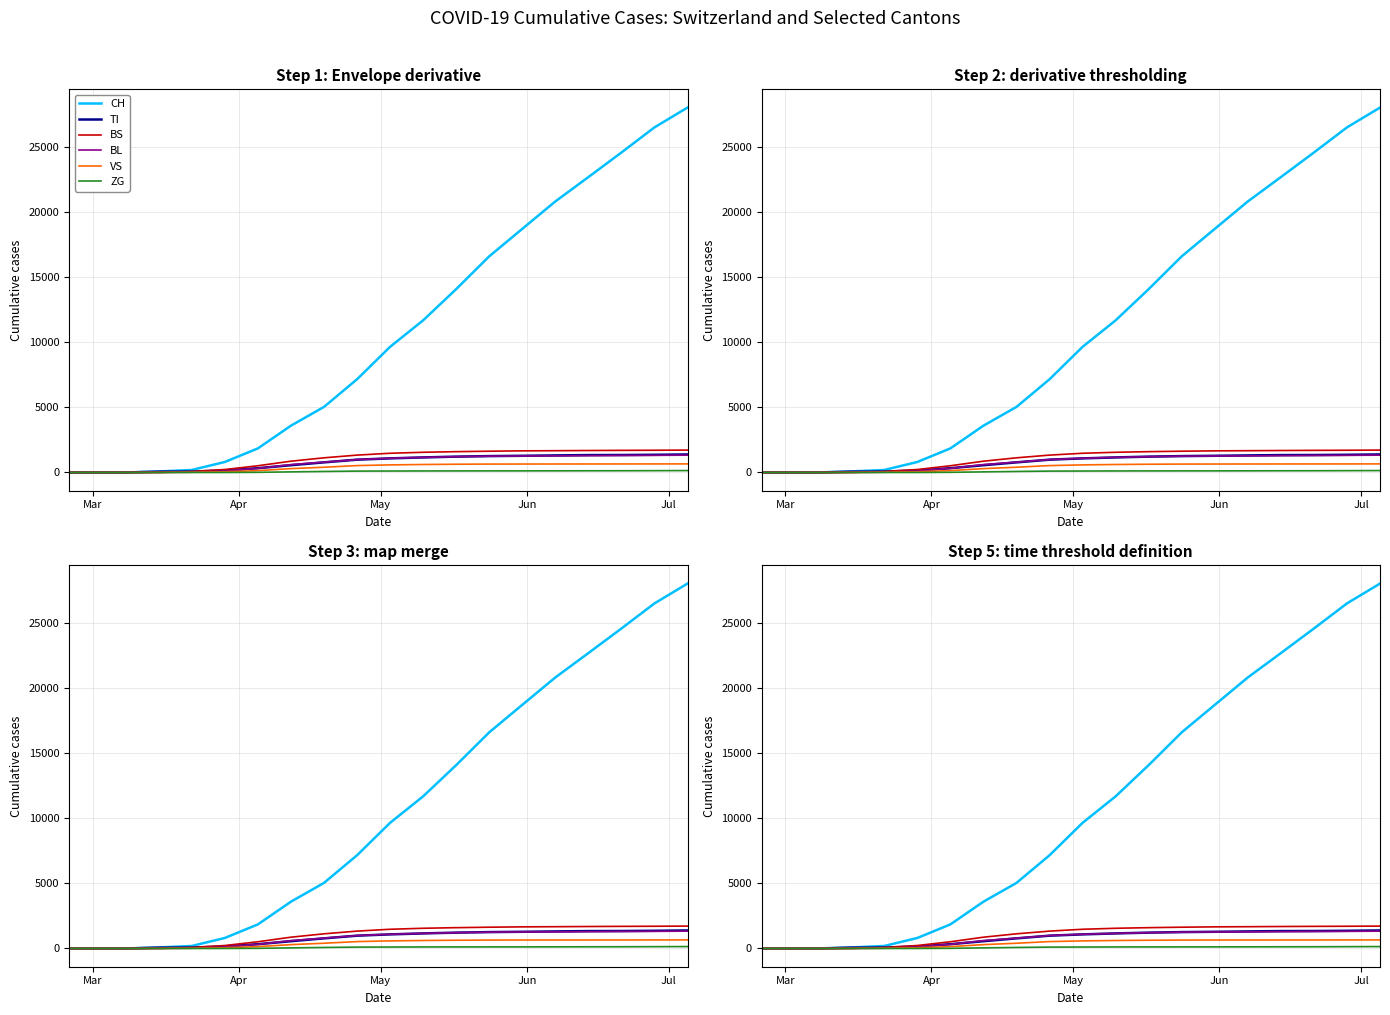

At how many categories does at least one series exceed 20947?

4